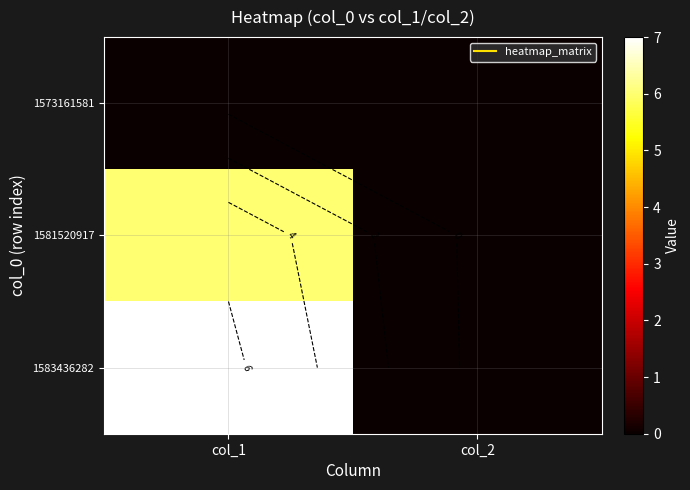

At how many categories does at least one series exceed 2?

1